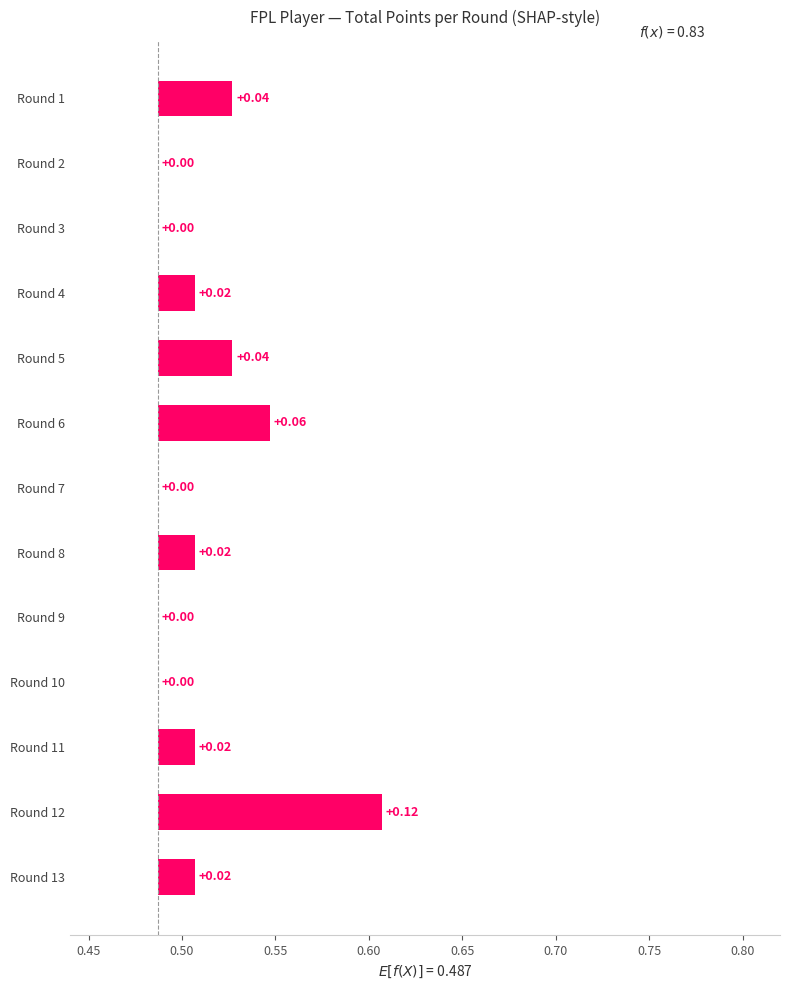

Count the number of categories in the chart.

13